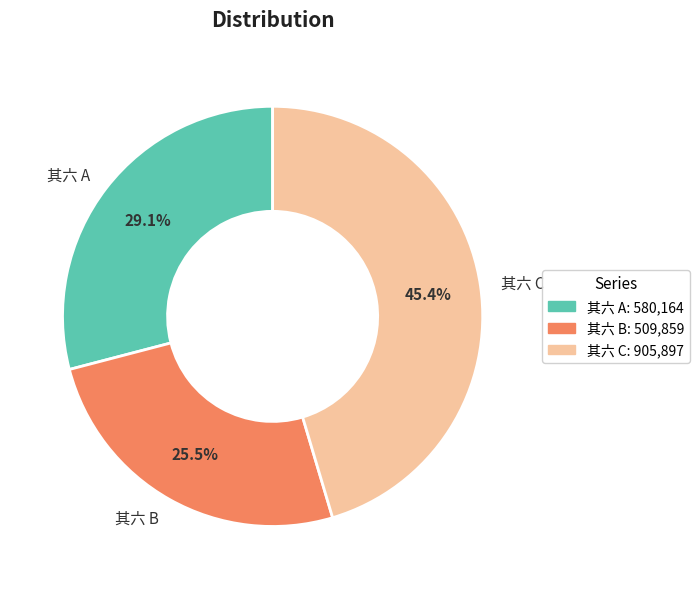

Is there any slice that represents more than half of the pie?

No